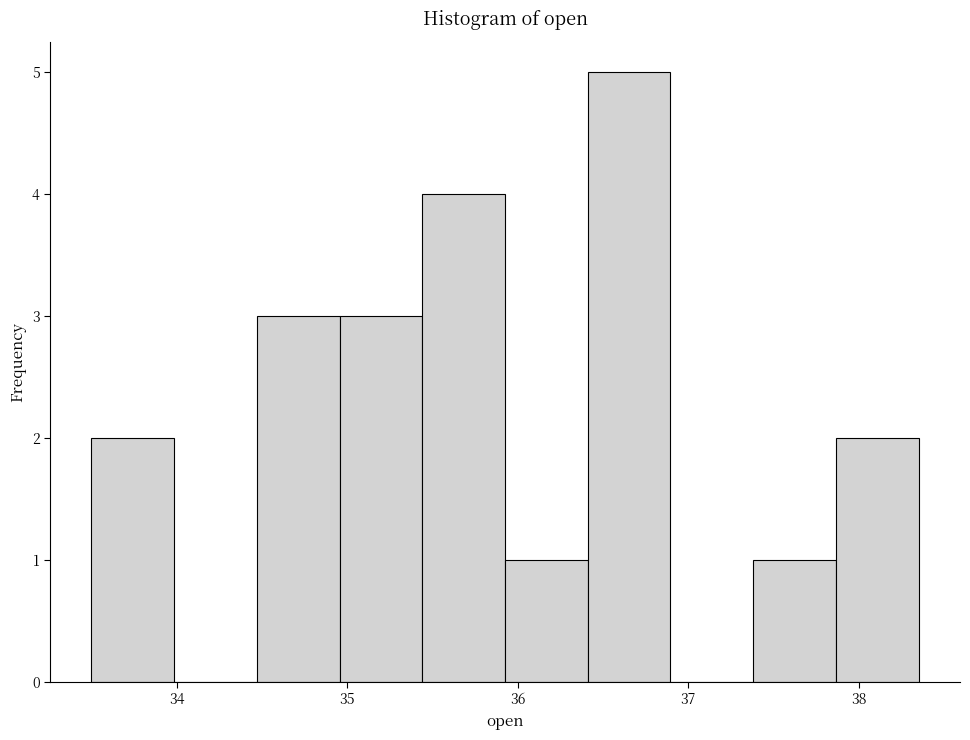

Over which range of the x-axis is the bar tallest?

36.4 to 36.9